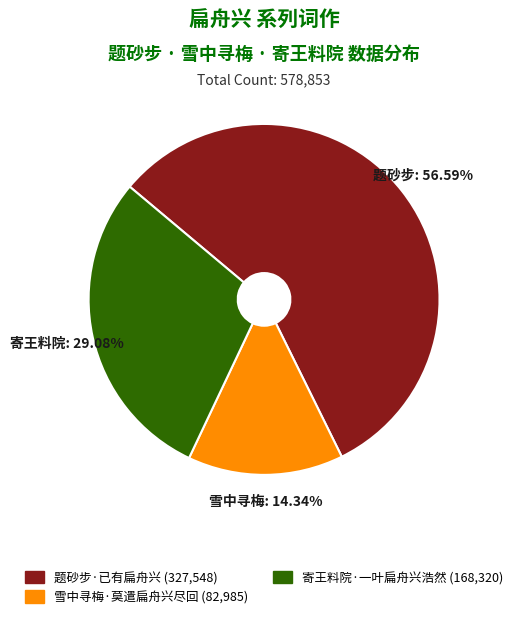

Combined, do 寄王料院·一叶扁舟兴浩然 and 雪中寻梅·莫遣扁舟兴尽回 account for over 50%?

No